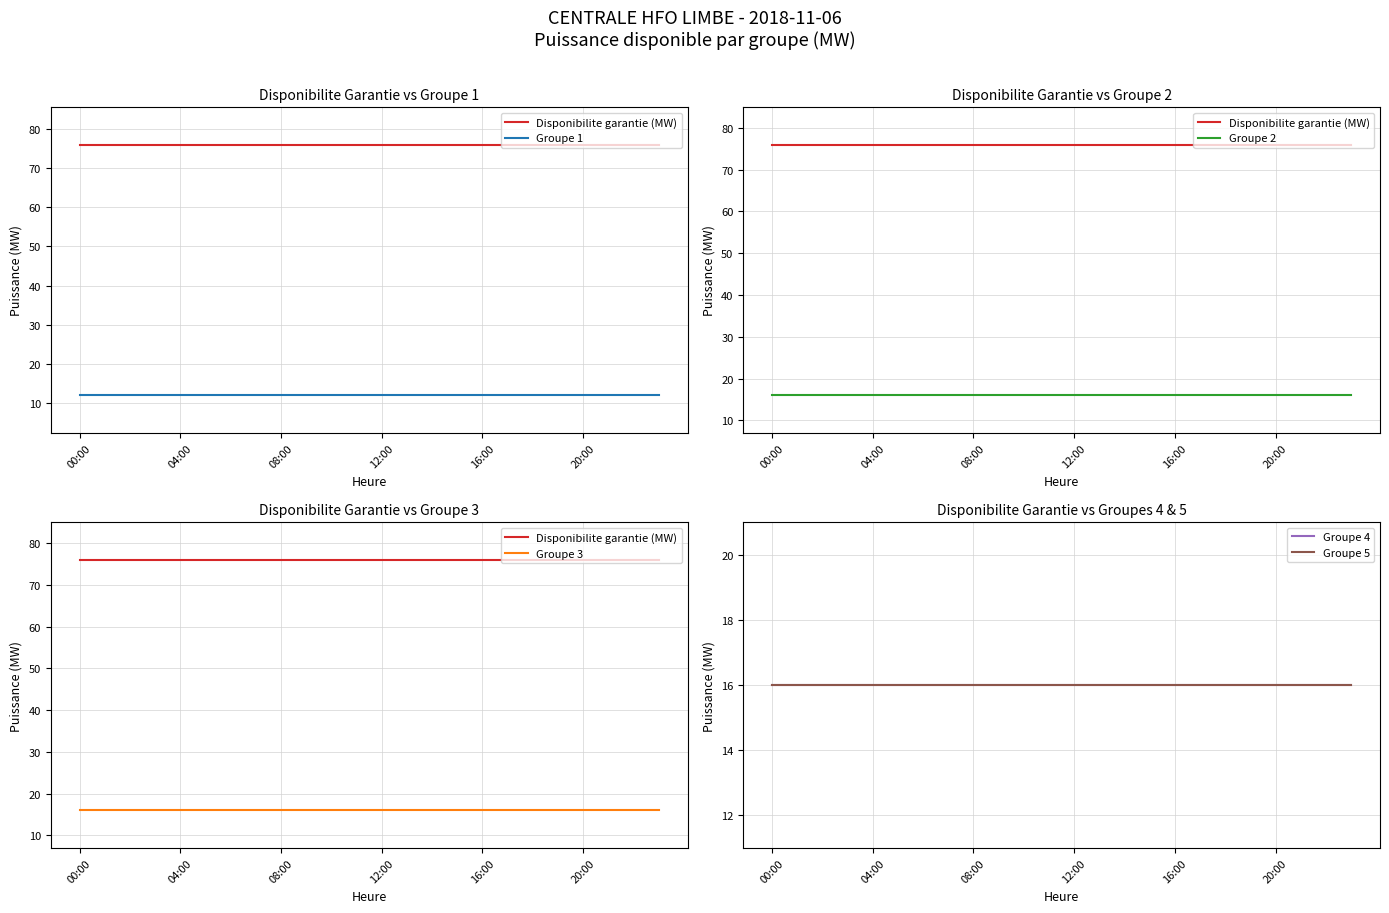

How many categories are shown in the chart?

24